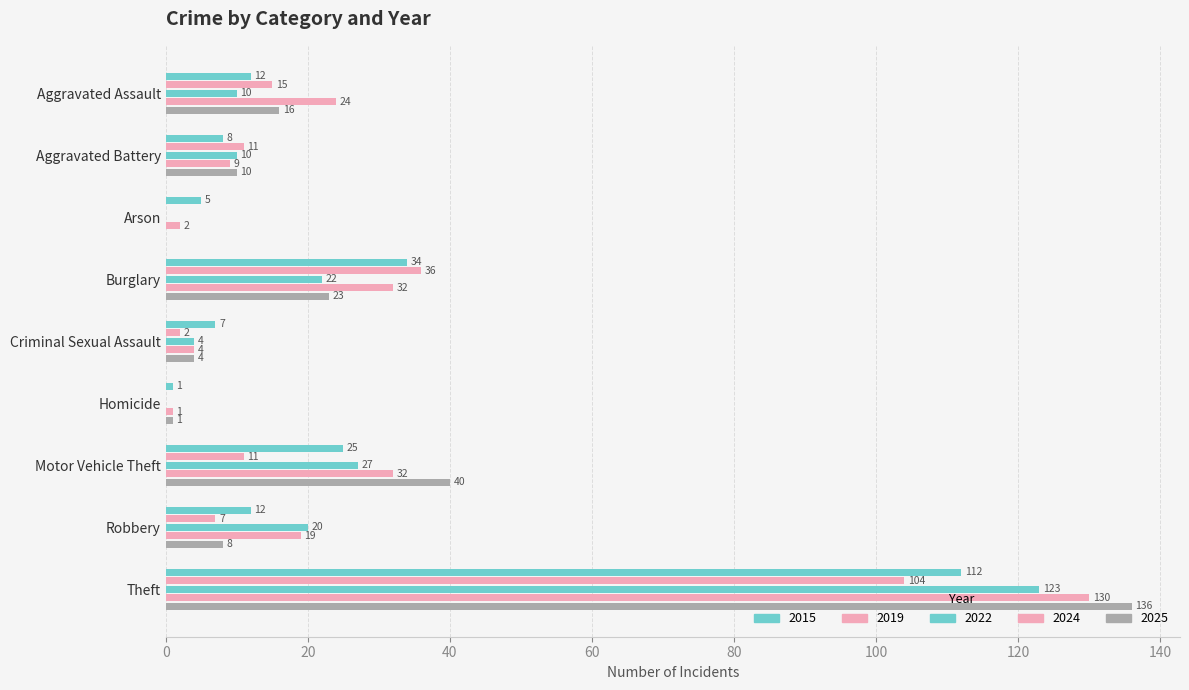

Count the number of data series in this chart.

5